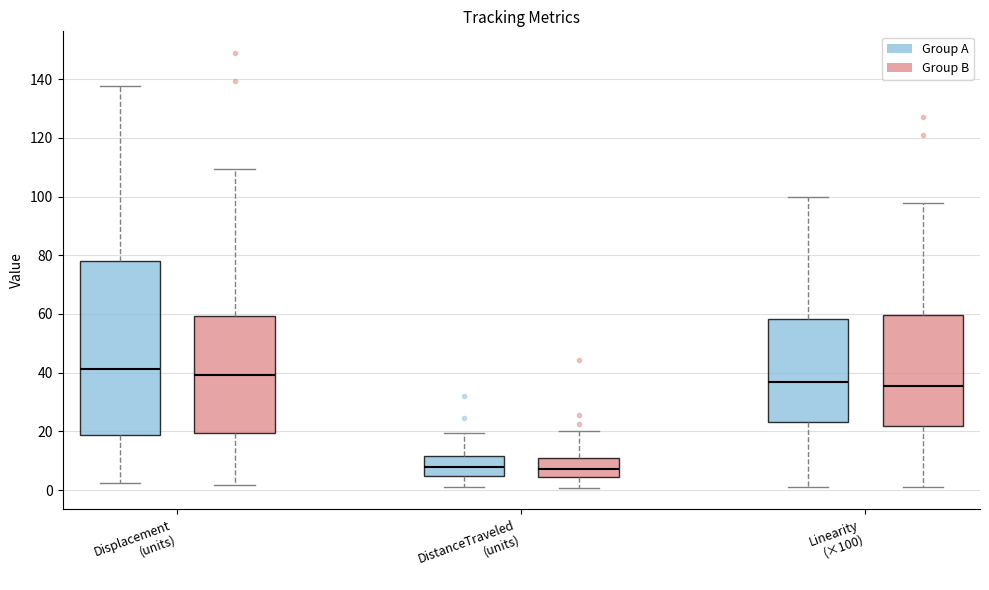

Reading left to right, read every box against the y-axis: the position of its median line, the range the box covers, and the ends of its whiskers. The values are not printed on the chart, so give them approximately, as read against the axis.

Displacement (units) (Group A): median 42, box 18 to 78, whiskers 2 to 138
Displacement (units) (Group B): median 40, box 20 to 60, whiskers 2 to 110
DistanceTraveled (units) (Group A): median 8, box 4 to 12, whiskers 2 to 20
DistanceTraveled (units) (Group B): median 8, box 4 to 12, whiskers 0 to 20
Linearity (×100) (Group A): median 36, box 24 to 58, whiskers 0 to 100
Linearity (×100) (Group B): median 36, box 22 to 60, whiskers 2 to 98